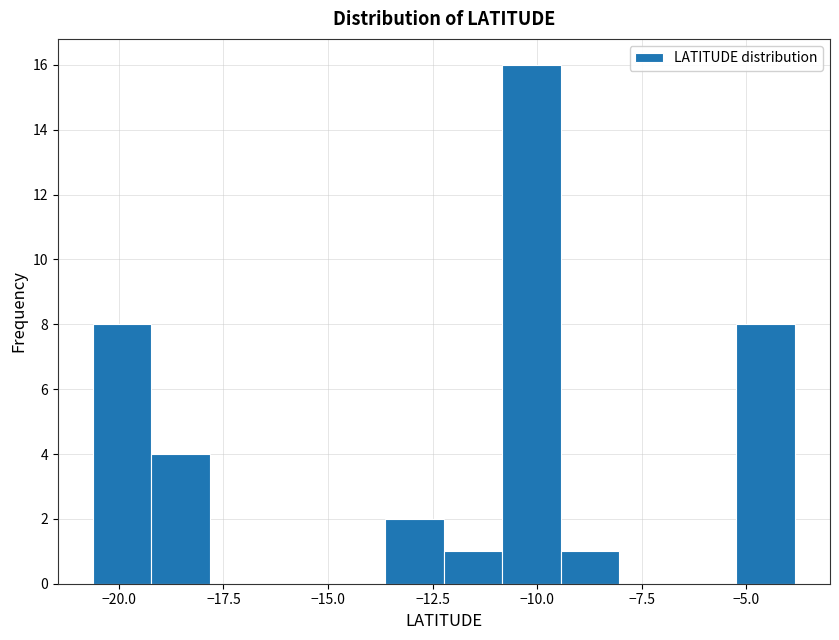

Read against the x-axis, roughly where is the centre of the tallest bar?

-10.0